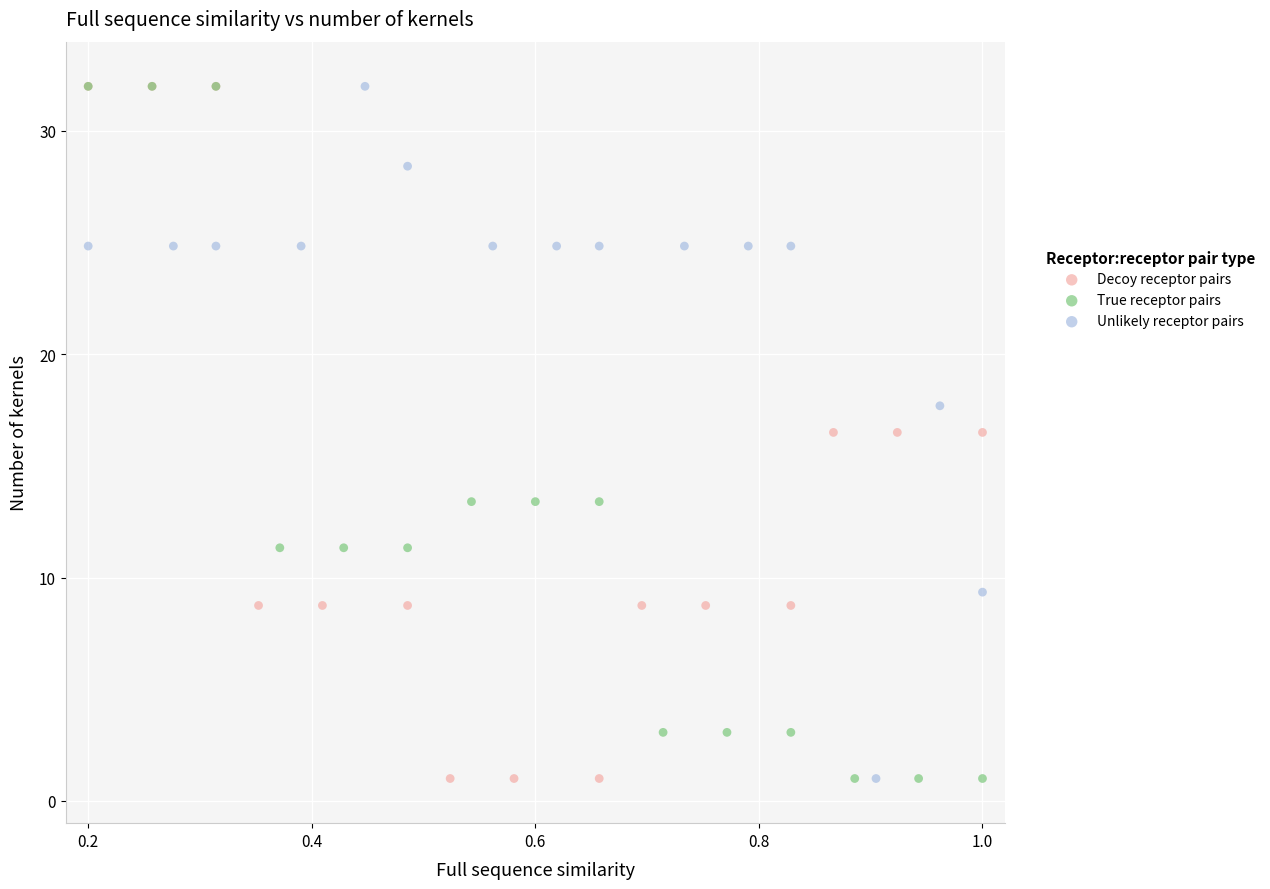

What are all the series names shown in the legend?

Decoy receptor pairs, True receptor pairs, Unlikely receptor pairs